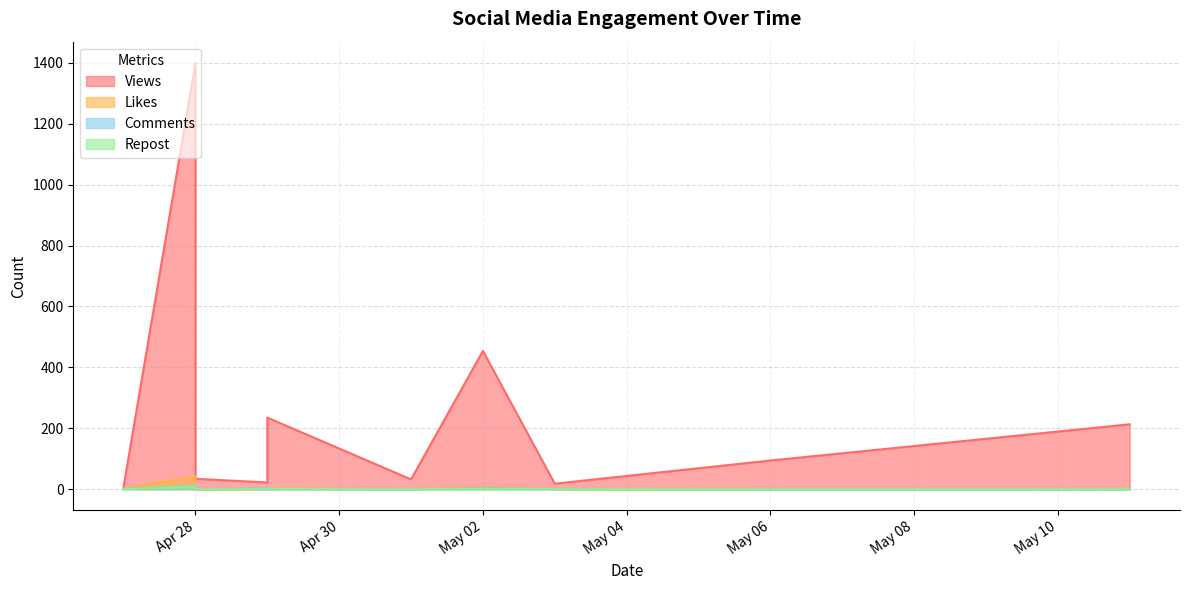

What is the sum of all Comments values?

19